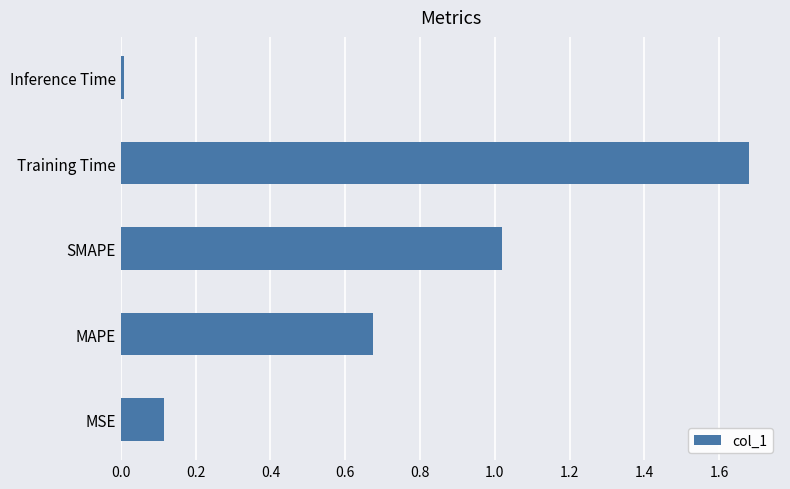

Count the number of data series in this chart.

1